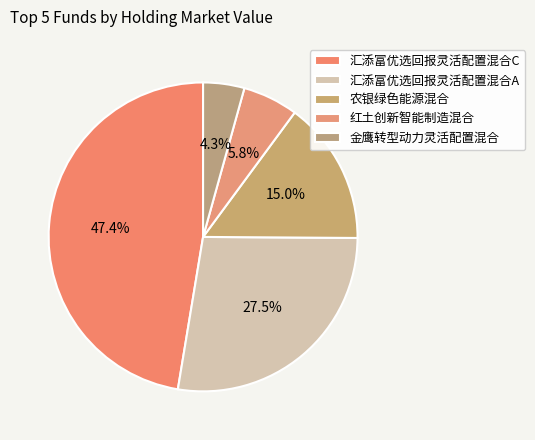

Which slice is the largest?

汇添富优选回报灵活配置混合C